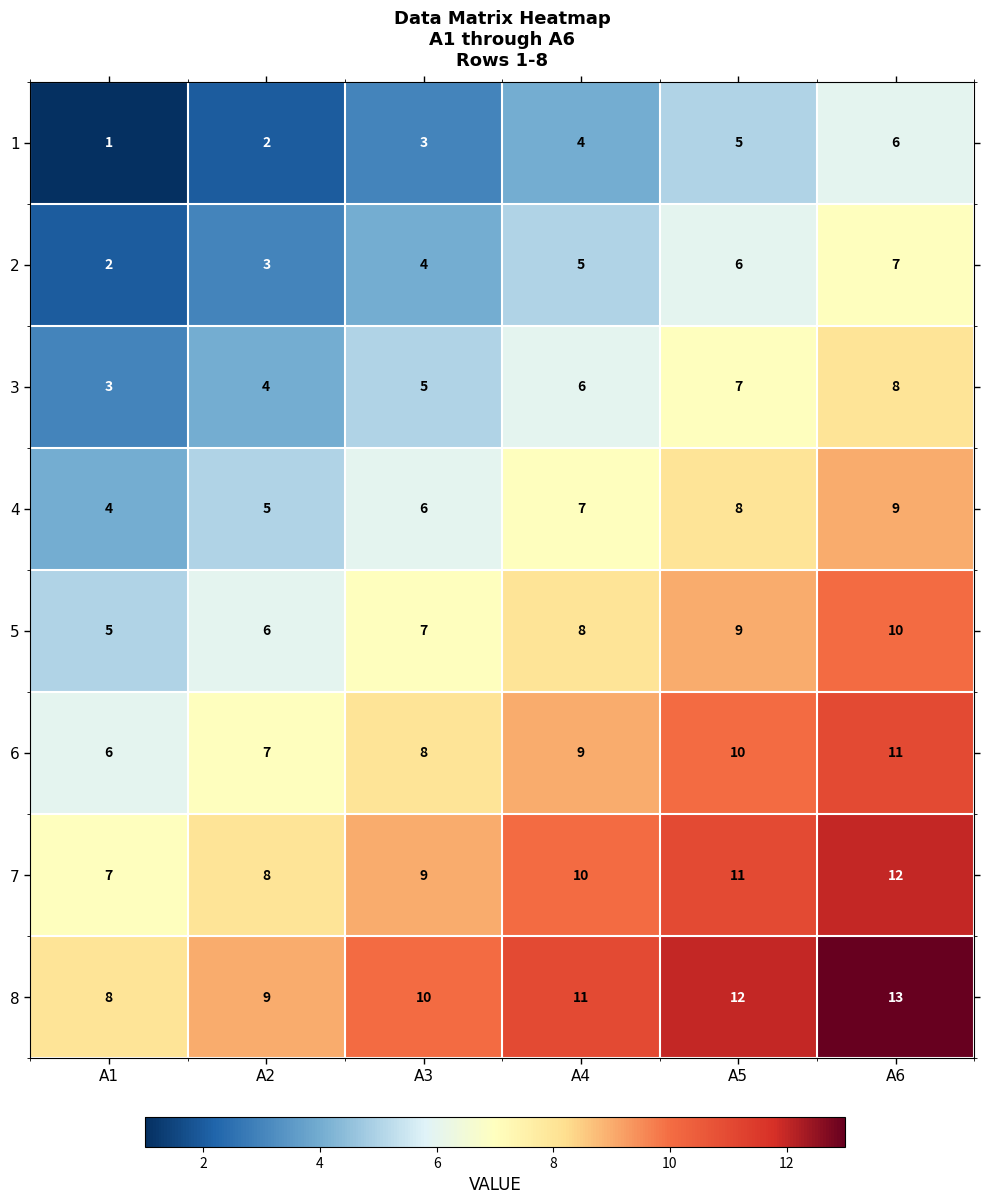

At which label is 2 closest to 4?

A3